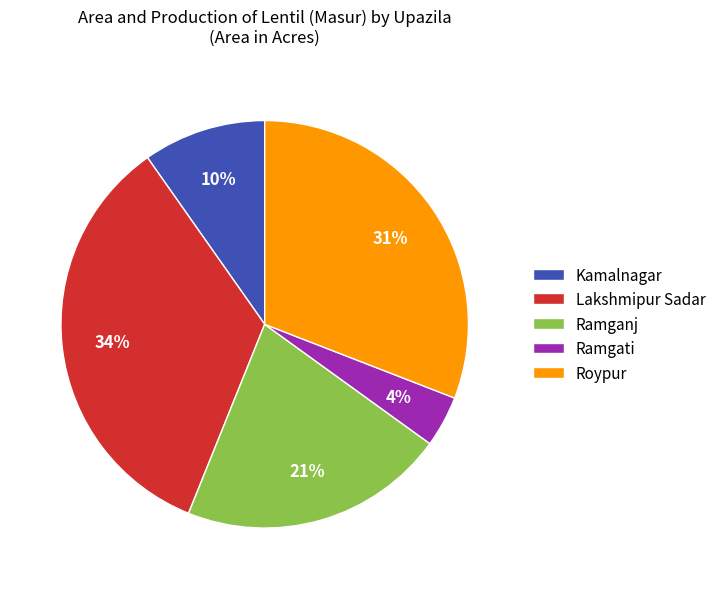

Rank the categories by value from highest to lowest.

Lakshmipur Sadar, Roypur, Ramganj, Kamalnagar, Ramgati